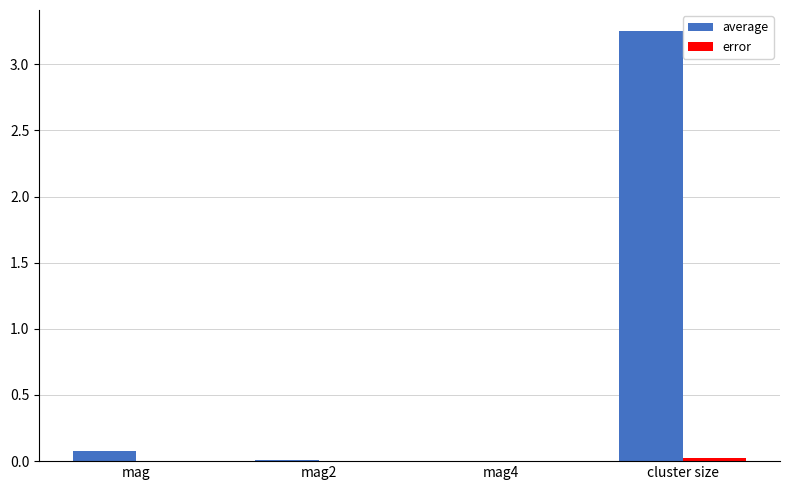

At which category is the sum across all series the highest?

cluster size